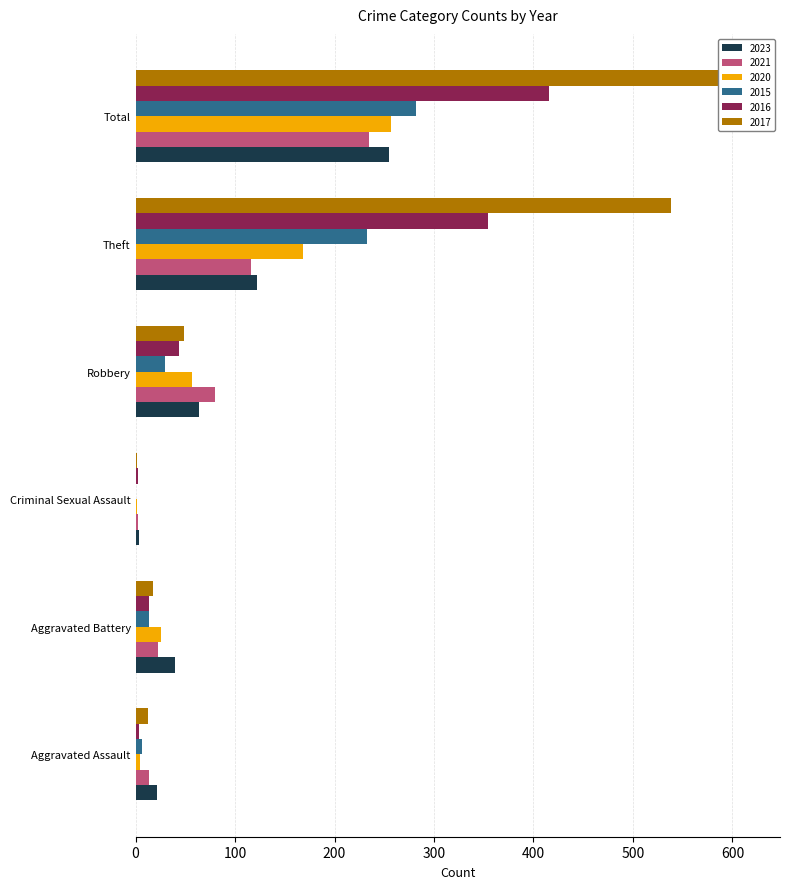

What is the value of the 2020 bar at the 3rd from the left?

1